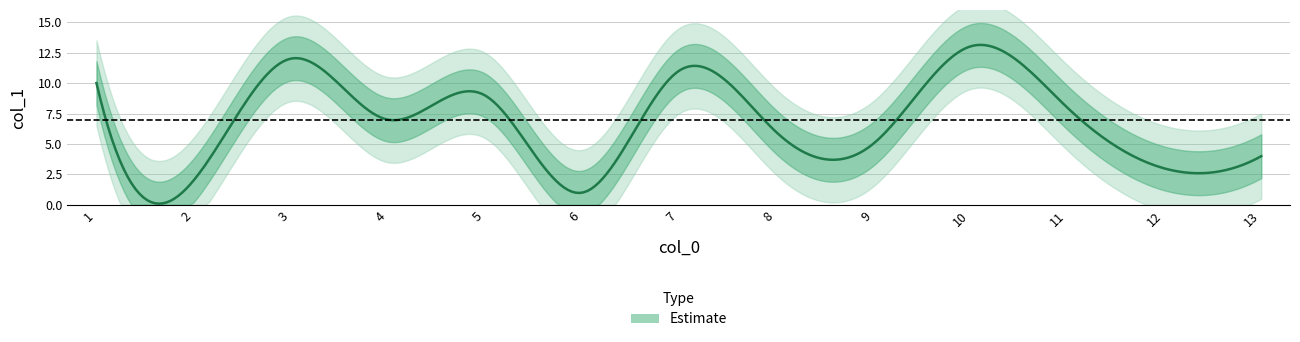

What is the difference between the maximum and minimum values?

12